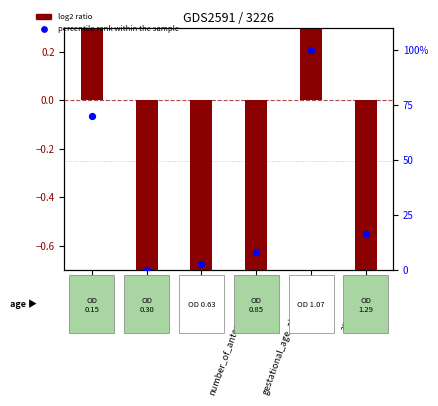

At which category is the sum across all series the highest?

gestational_age_at_delivery